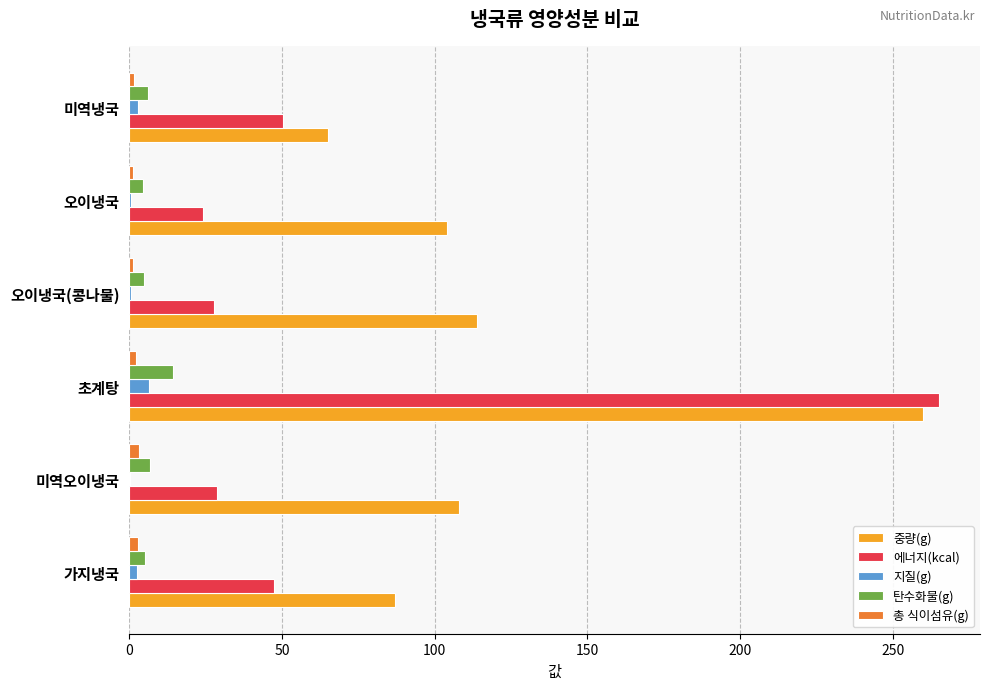

Which series changed the most between 초계탕 and 오이냉국(콩나물)?

에너지(kcal)